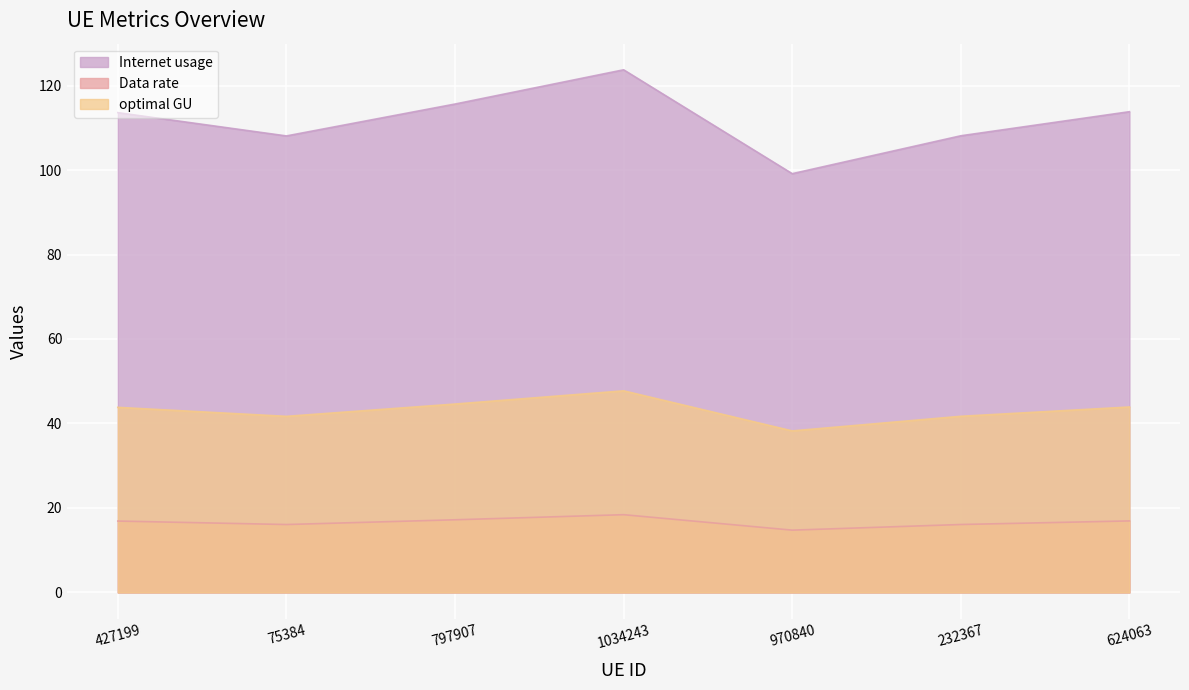

Where is the first local minimum for Internet usage?

75384